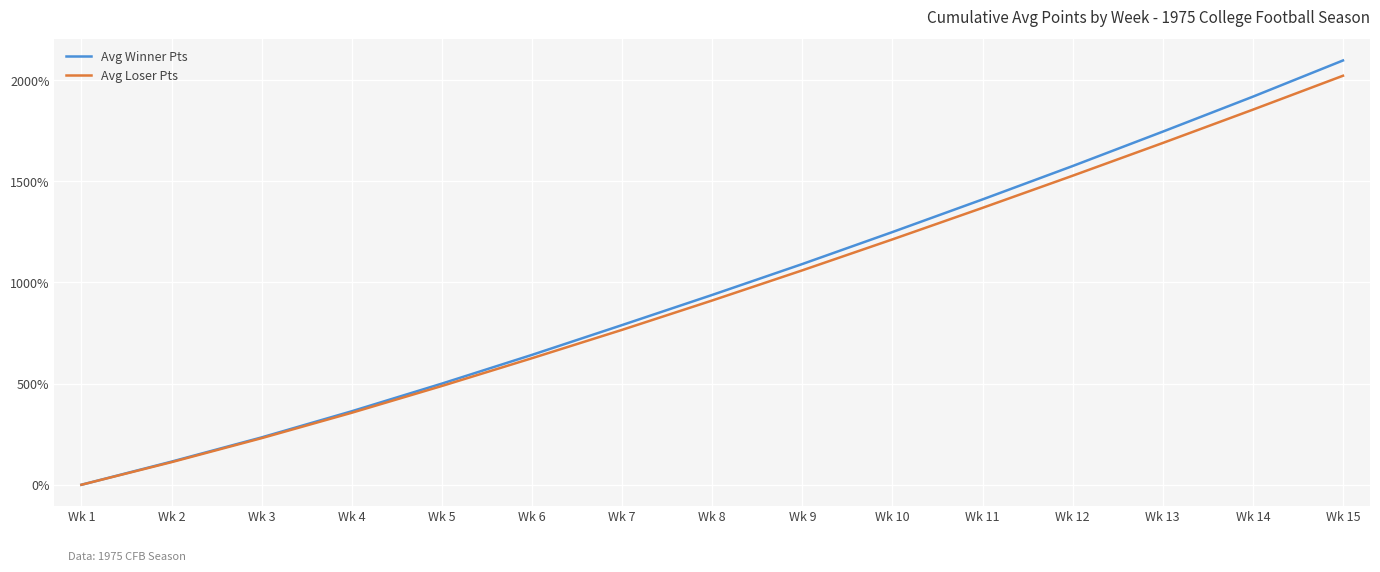

Is it true that Avg Winner Pts equals 1240.9 at Wk 15?

False